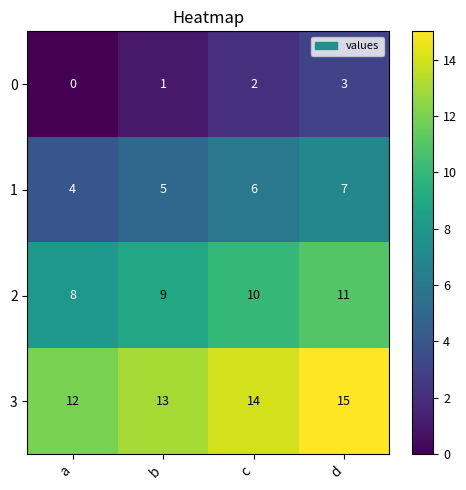

The 2 series shows 2 at b. True or false?

False